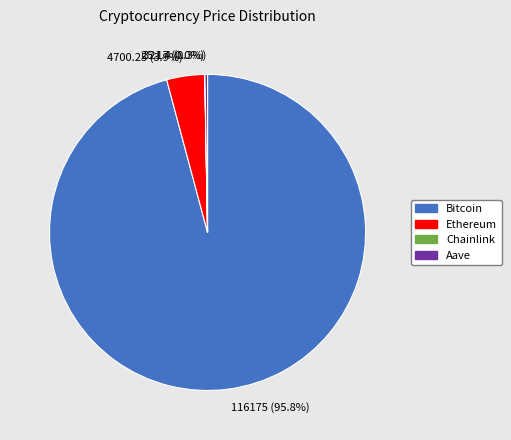

What is the majority slice?

116175 (95.8%)